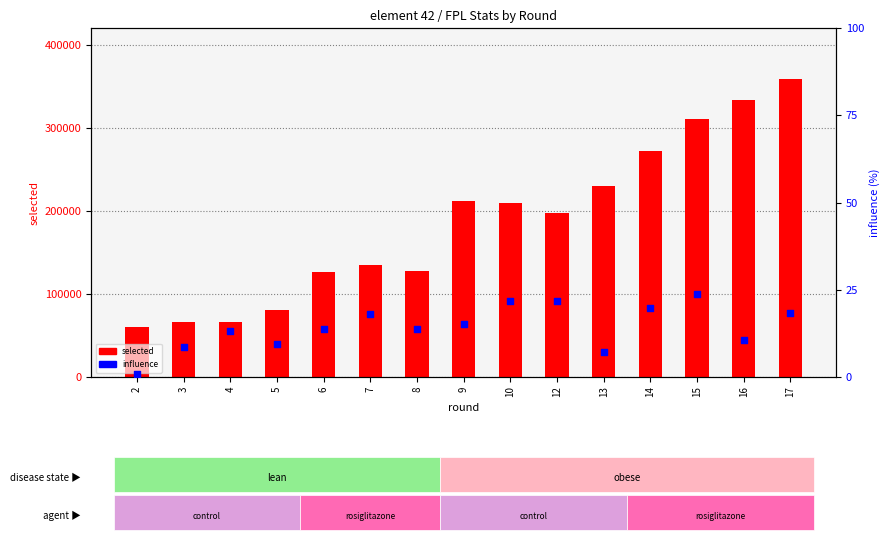

What is the total value across all series at 3?

65852.6